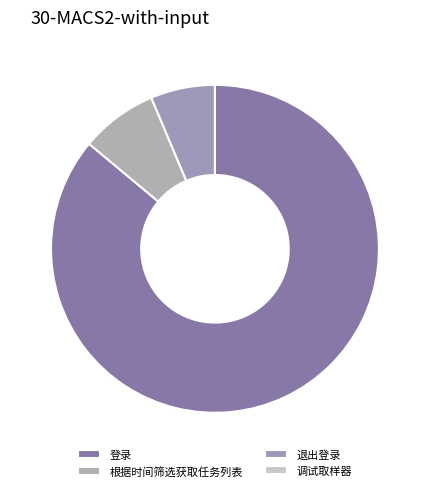

The 退出登录 slice represents 6% of the pie. True or false?

True